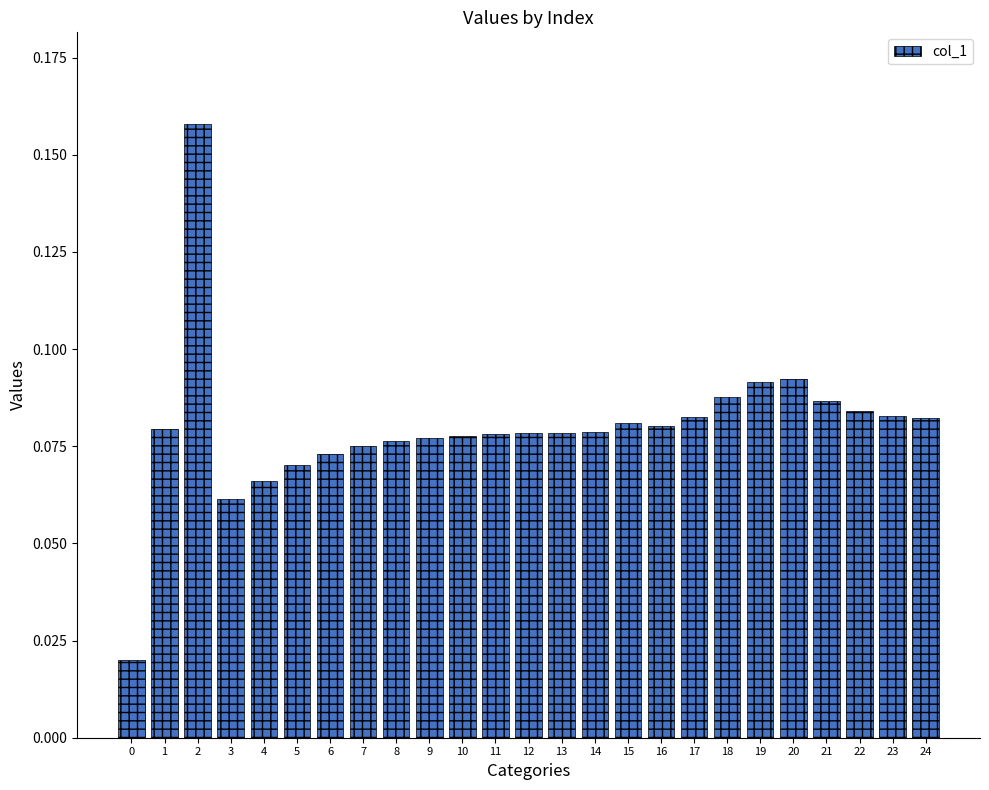

Is it true that the value at 18 is 0.0?

False